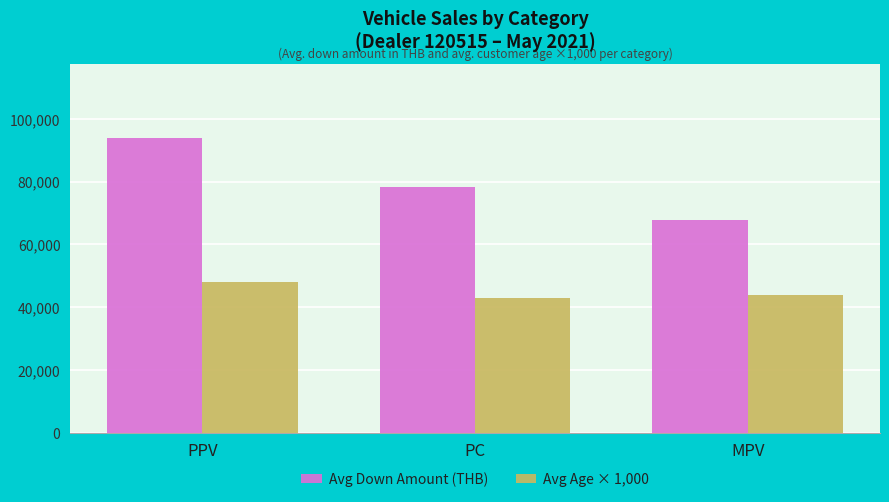

At how many categories does at least one series exceed 59776?

3